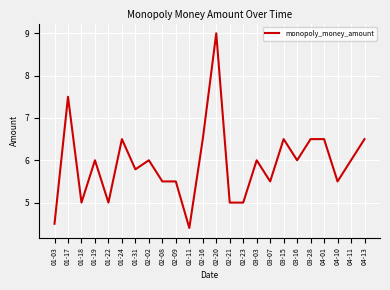

Reading right to left, what are all the values shown in this chart?

04-13=6.5	04-11=6.0	04-10=5.5	04-01=6.5	03-28=6.5	03-16=6.0	03-15=6.5	03-07=5.5	03-03=6.0	02-23=5.0	02-21=5.0	02-20=9.0	02-16=6.5	02-11=4.4	02-09=5.5	02-08=5.5	02-02=6.0	01-31=5.8	01-24=6.5	01-22=5.0	01-19=6.0	01-18=5.0	01-17=7.5	01-03=4.5